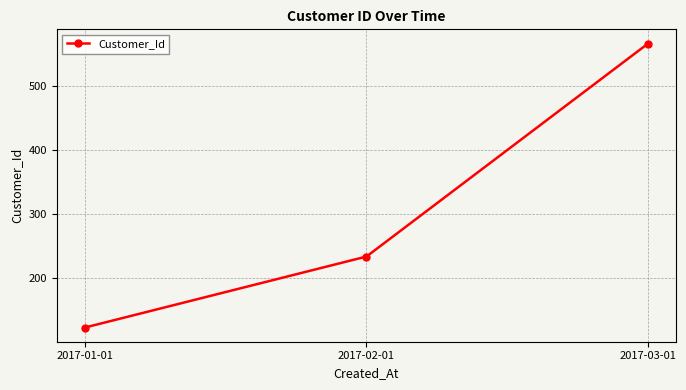

What position from the left is 2017-01-01?

1